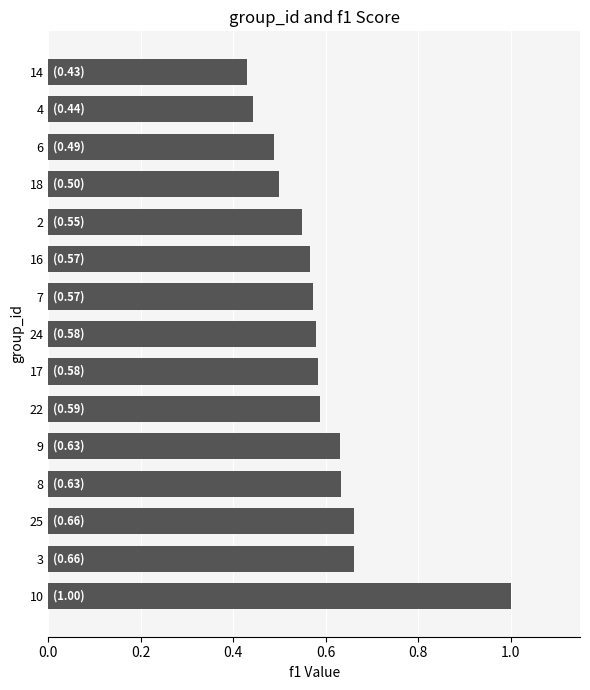

Is it true that the value at 10 is 1.0?

True